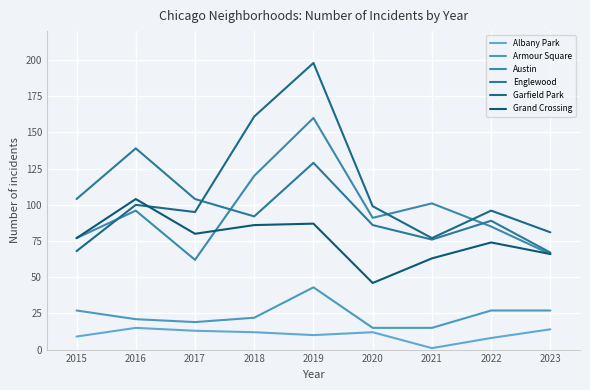

What is the lowest value of the Austin series?

62